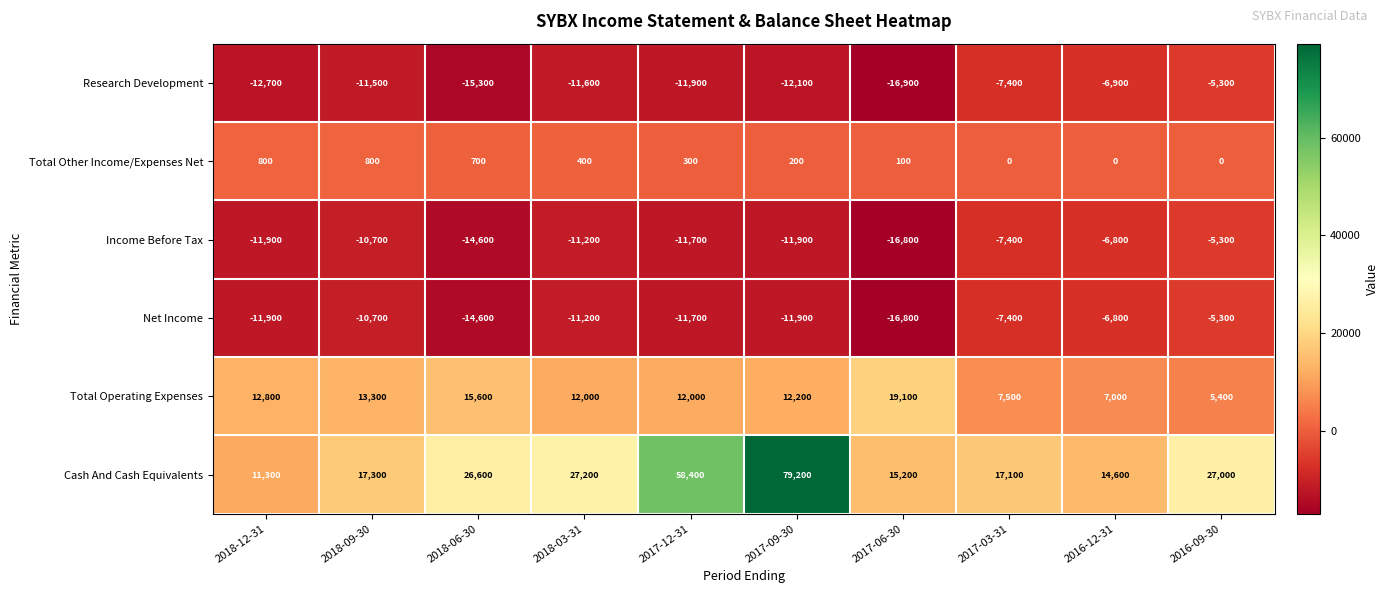

What is the sum of the Net Income values at 2018-12-31 and 2017-03-31?

-19300